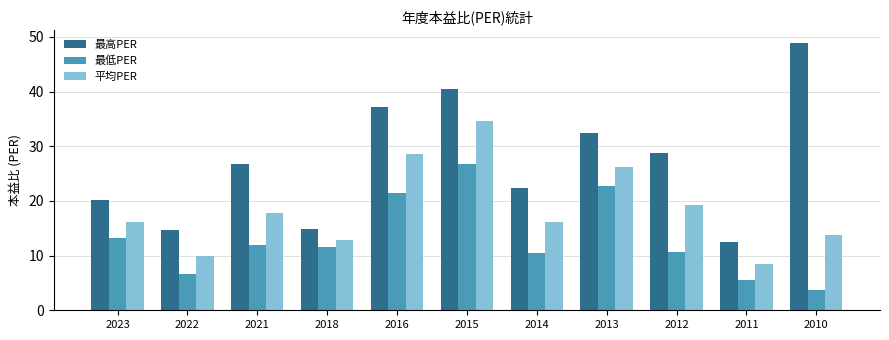

What is the value of the 平均PER bar at the 2nd from the left?

10.0